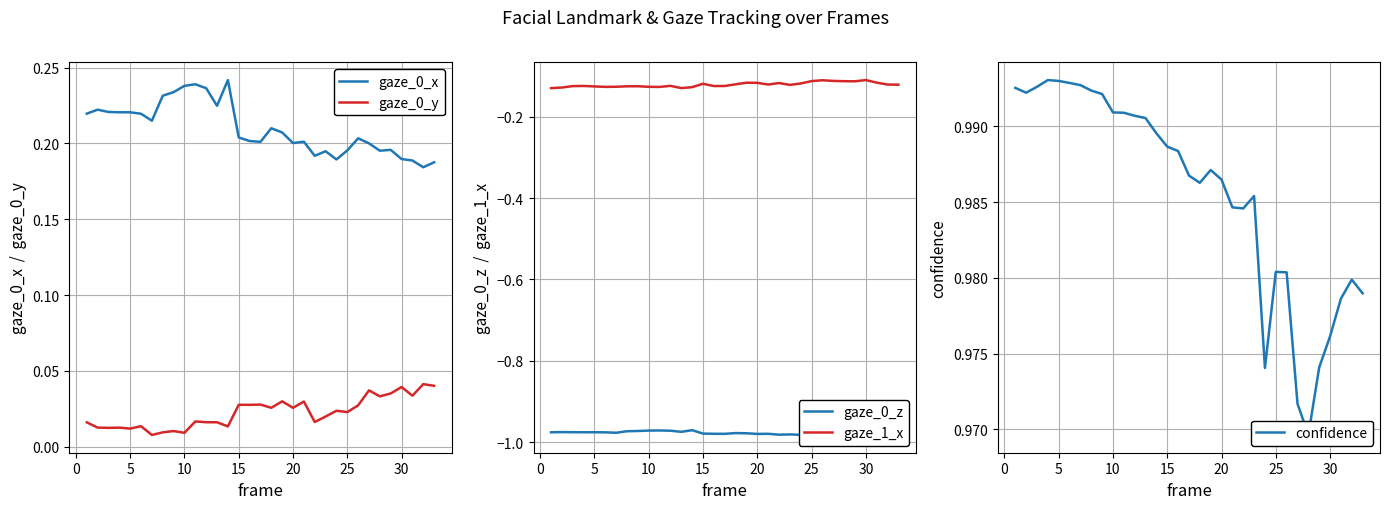

What is the lowest value of the confidence series?

1.0